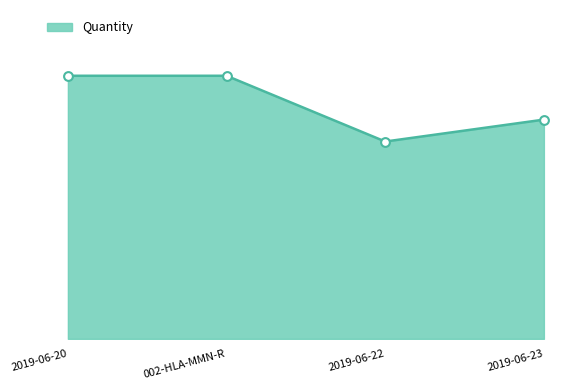

Is this an area chart (filled region under the line)?

Yes